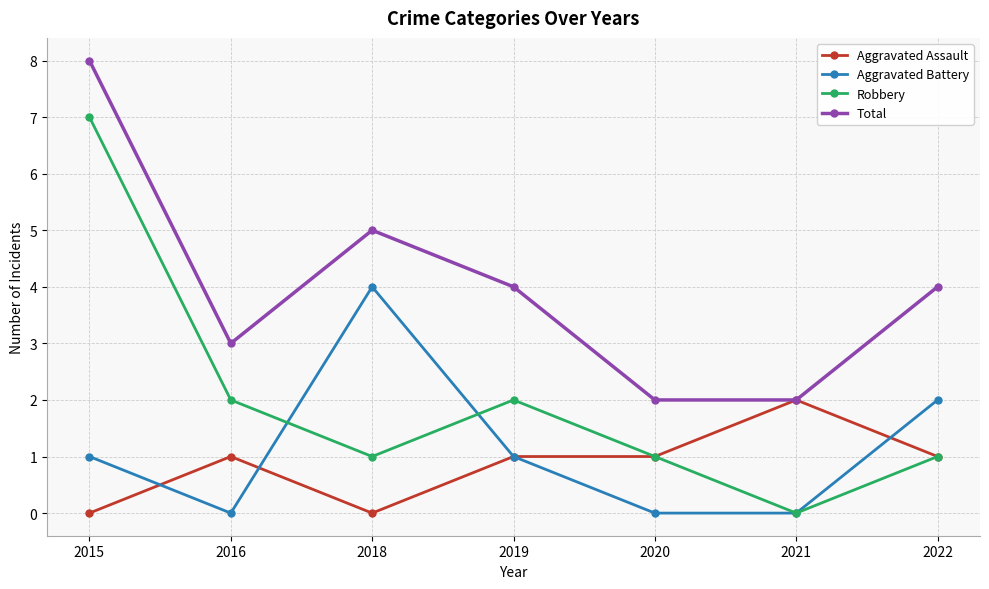

Which series has the largest total across all categories?

Total